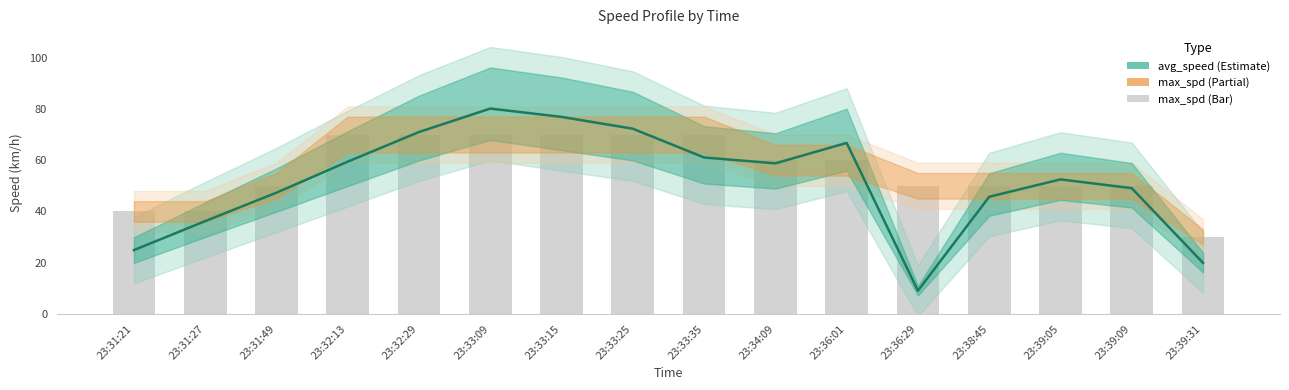

The max_spd series shows 18.4 at 23:39:09. True or false?

False